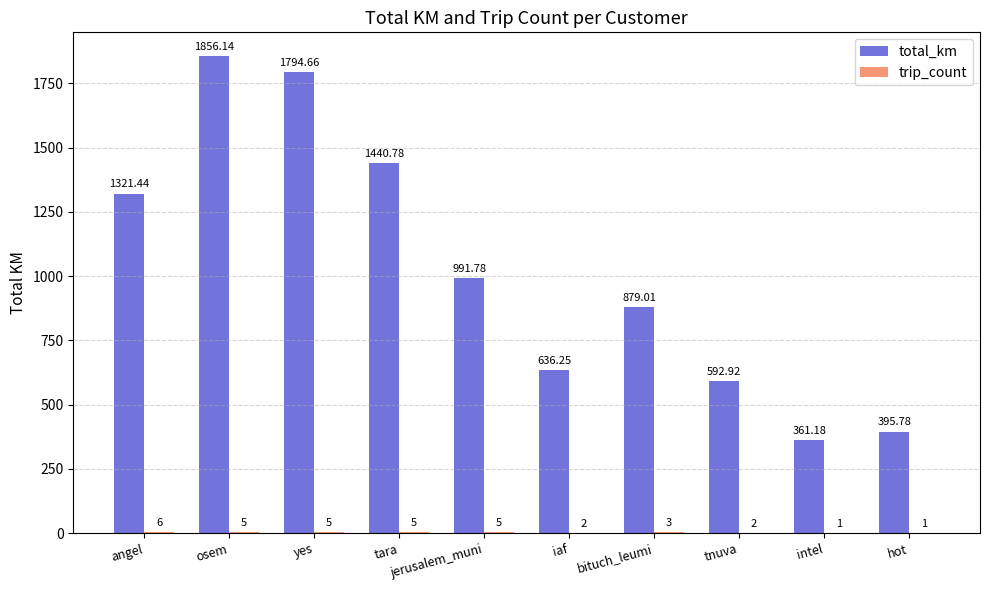

Where does the total_km series first go above 991?

angel